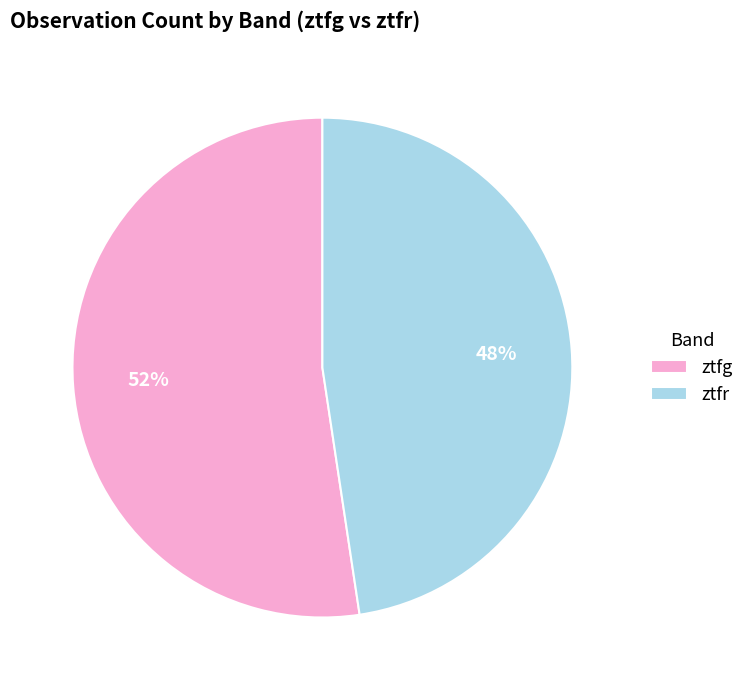

What is the largest slice in the pie chart?

ztfg